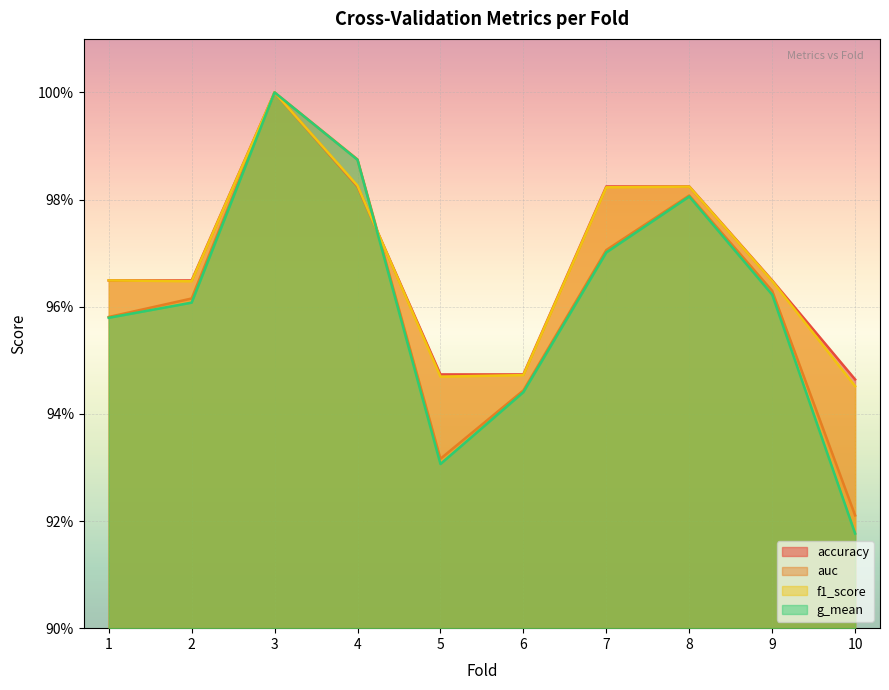

Rank the series at 5 from lowest to highest value.

g_mean, auc, f1_score, accuracy